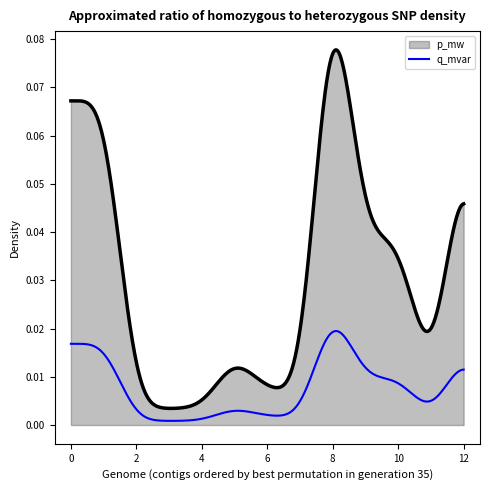

How many lines are shown in the chart?

2